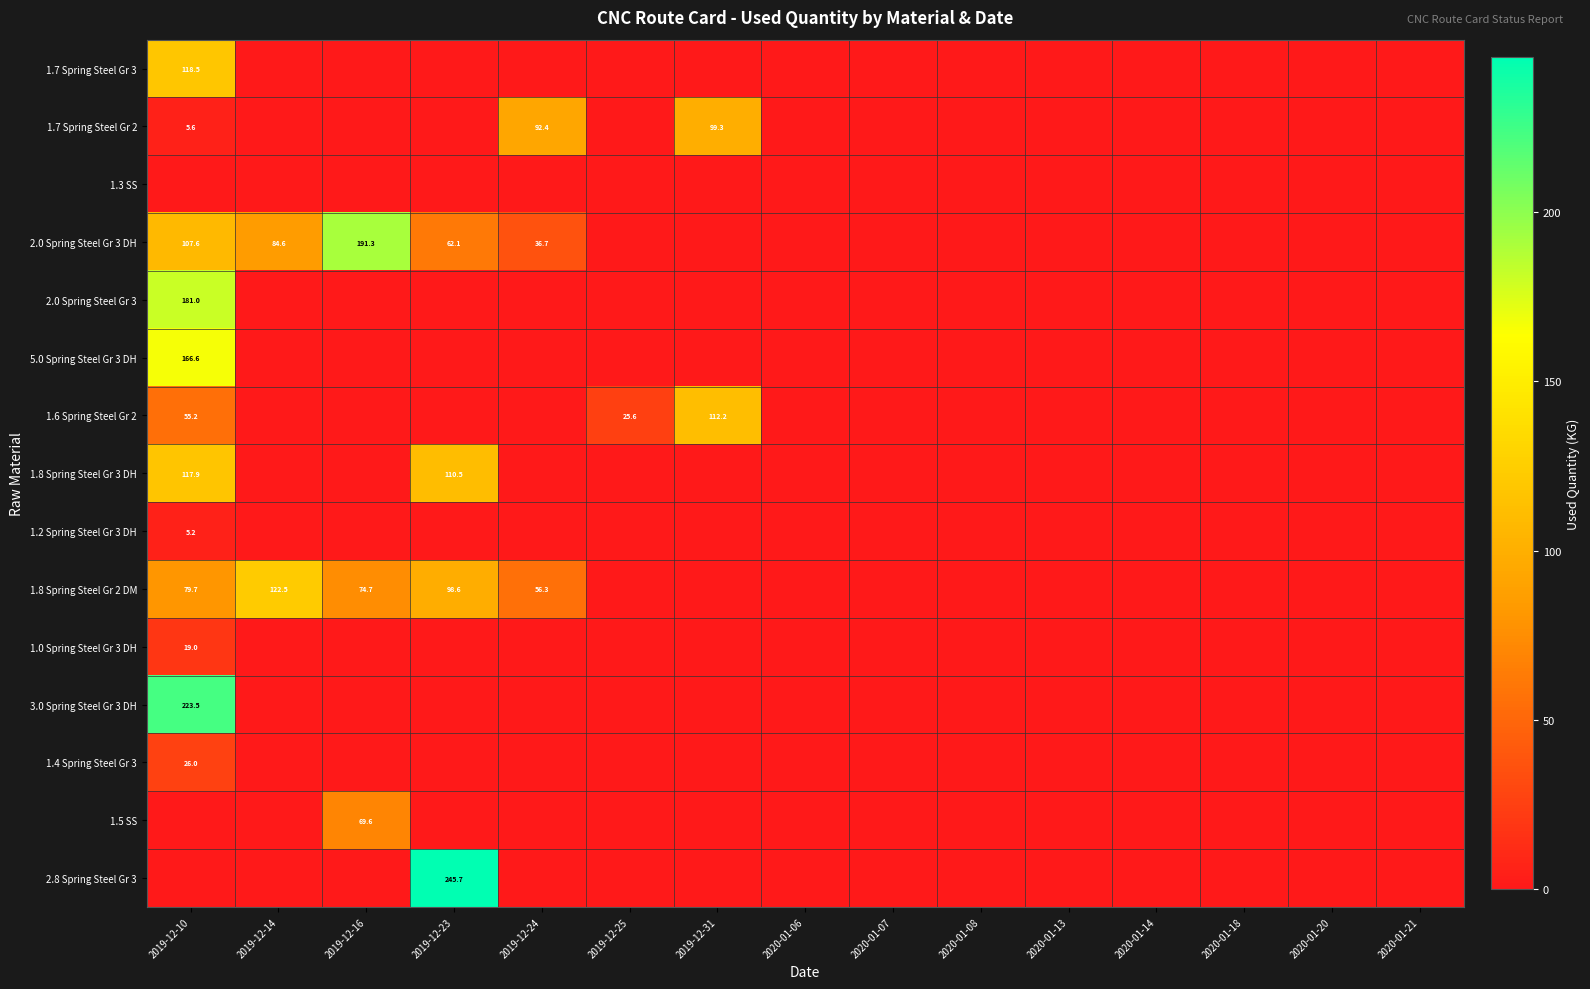

Is it true that 2.0 Spring Steel Gr 3 equals 181.0 at 2019-12-10?

True